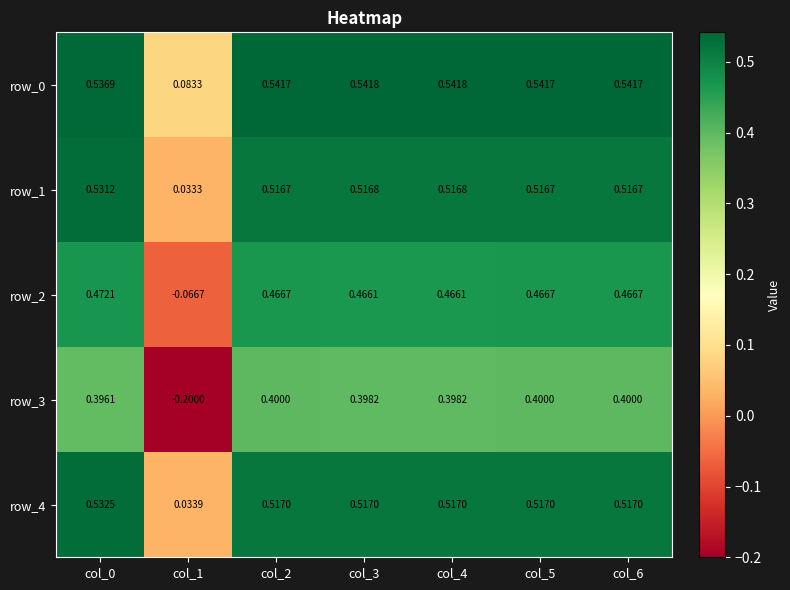

Is the value of row_1 at col_2 greater than the value of row_0 at col_5?

No